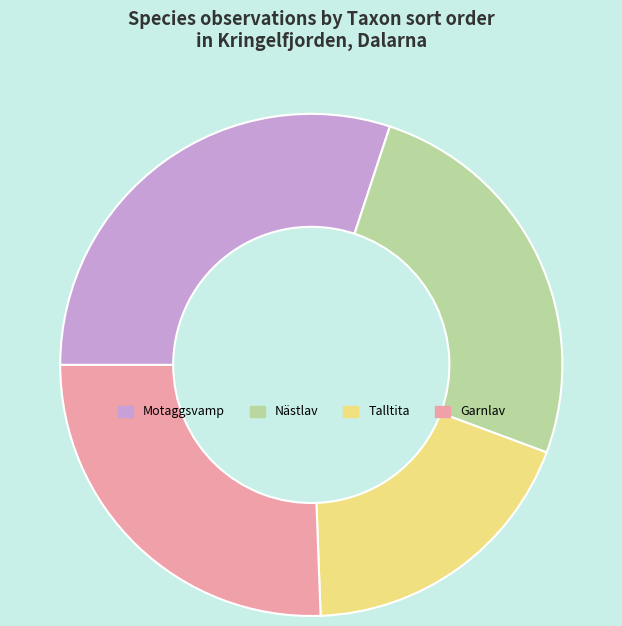

How many segments does this pie chart have?

4